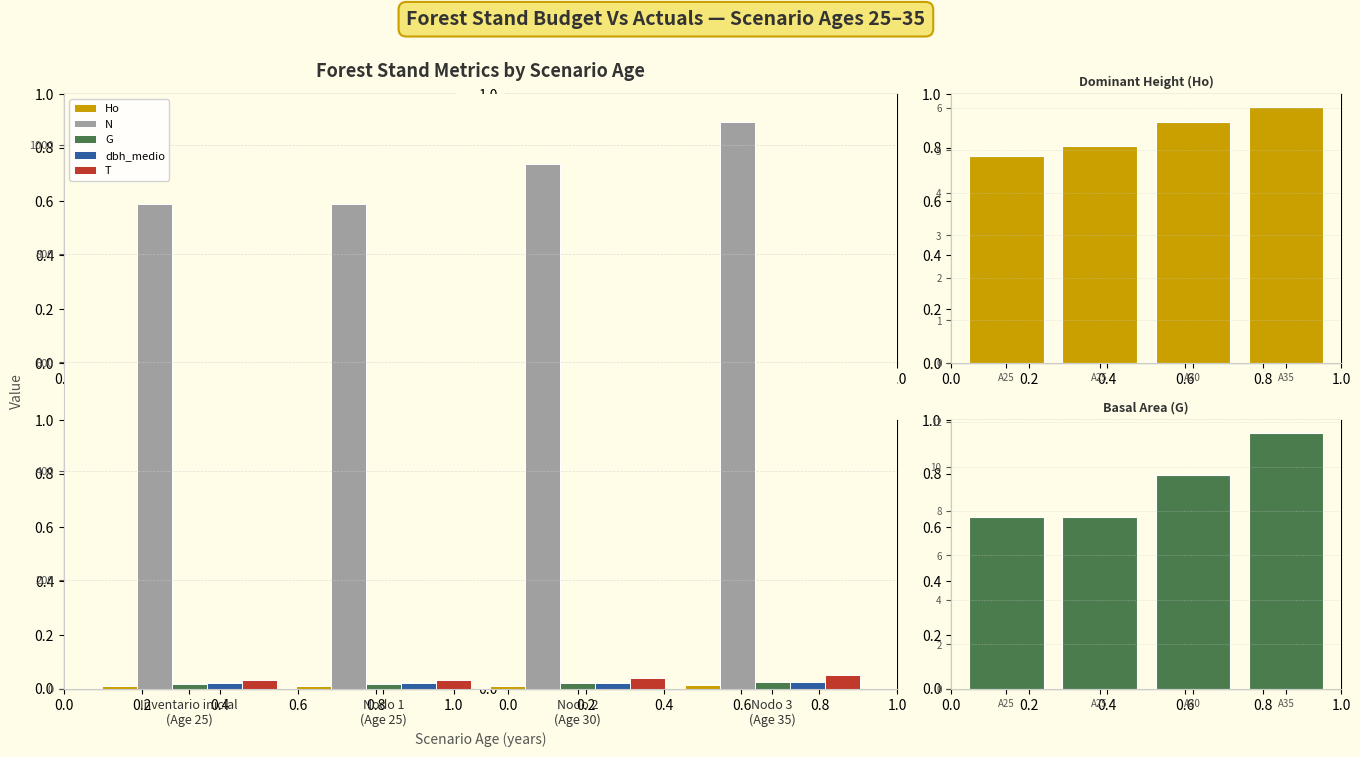

Rank the series at 0.0 from highest to lowest value.

N, T, dbh_medio, G, Ho